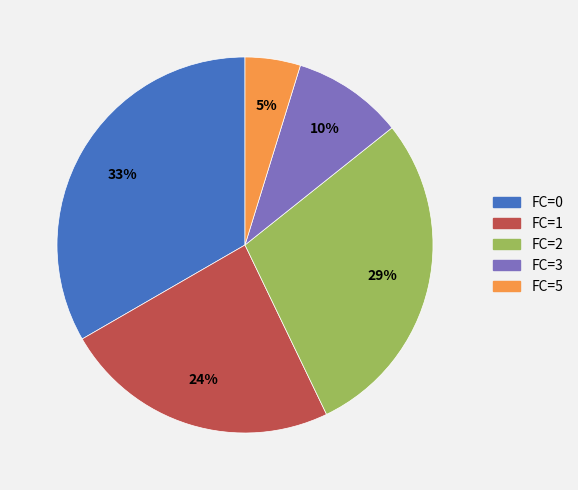

Is FC=0 the majority of the pie?

No